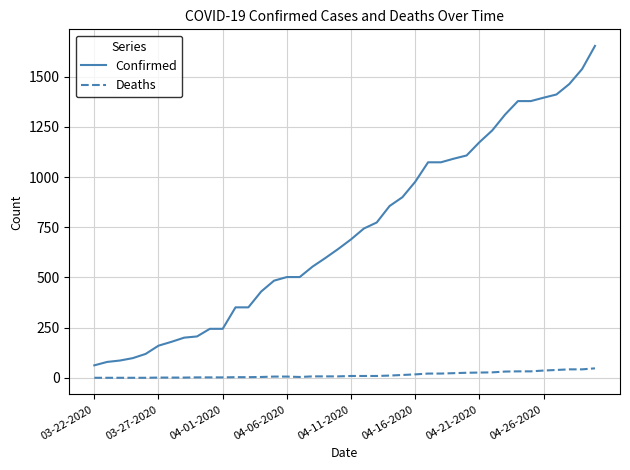

True or false: Confirmed and Deaths intersect in this chart.

False